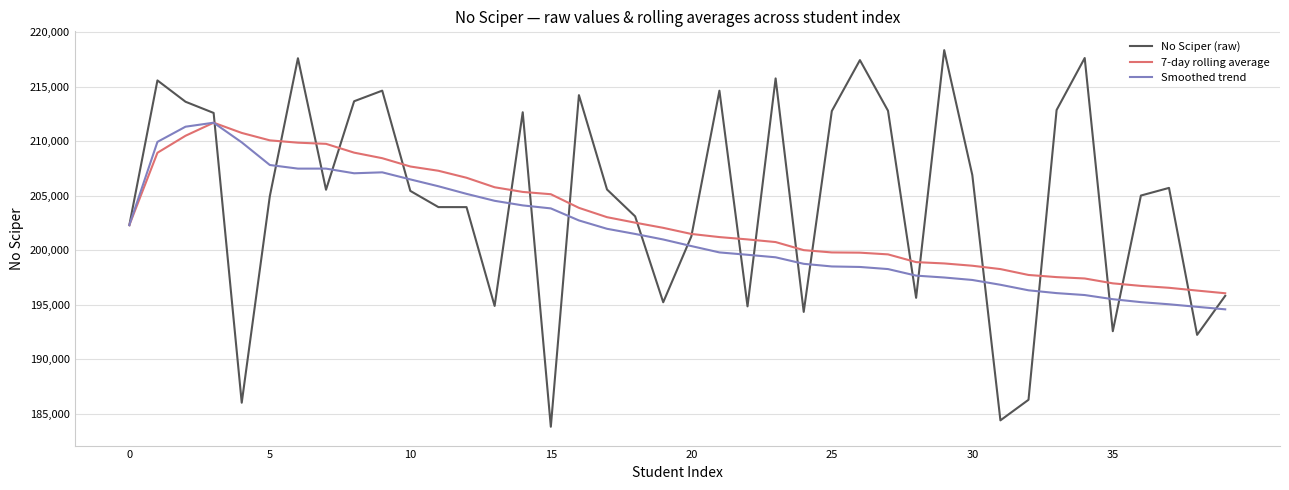

Which series has the largest total across all categories?

No Sciper (raw)